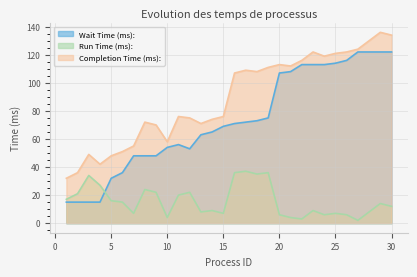

How many times do Run Time (ms): and Wait Time (ms): cross each other?

1